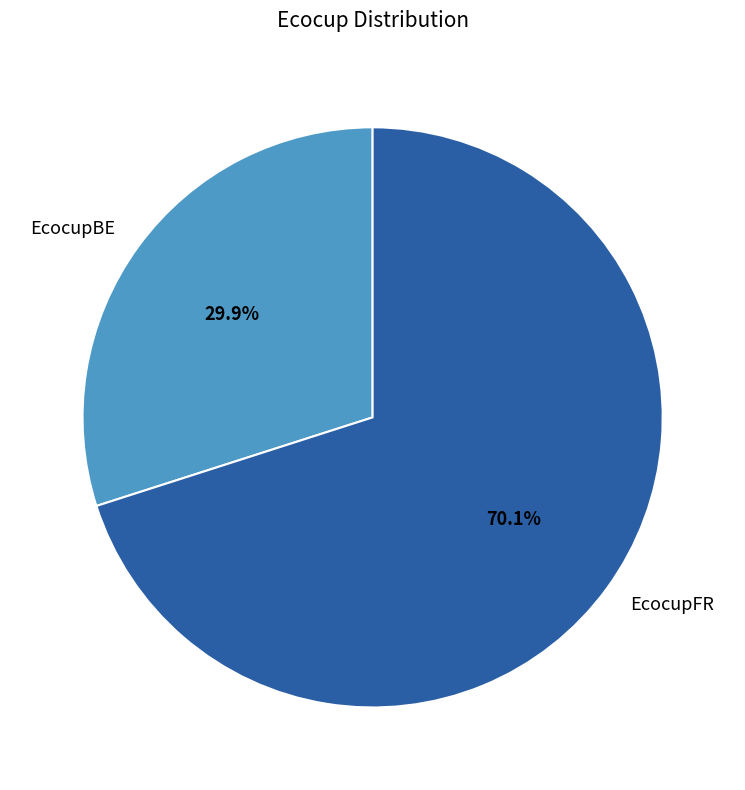

To the nearest percent, what is the average slice percentage?

50%